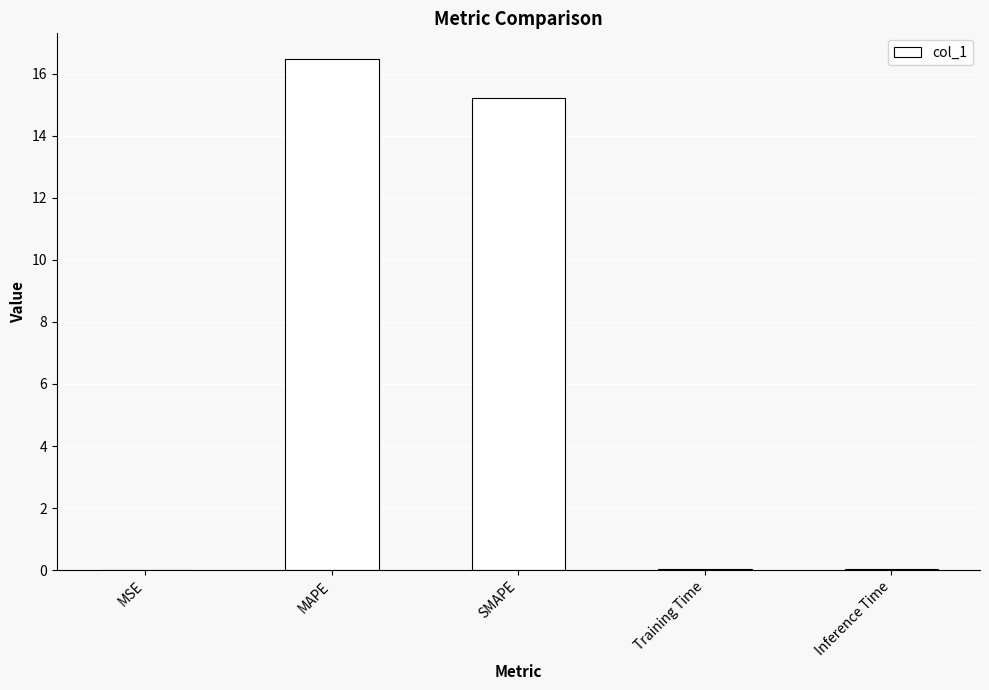

What is the difference between the values at MAPE and Inference Time?

16.4